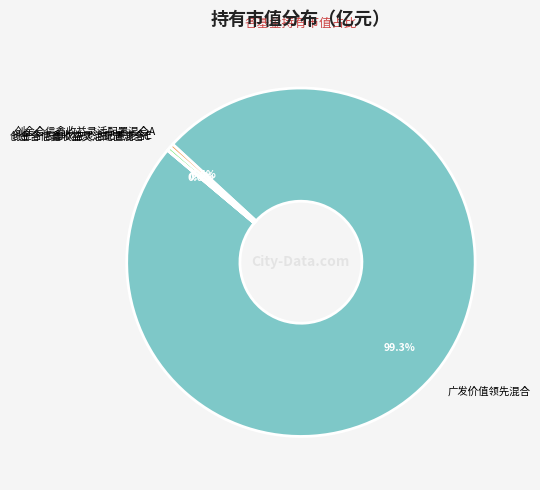

Which has a higher value, 广发价值领先混合 or 创金合信鑫收益灵活配置混合E?

广发价值领先混合